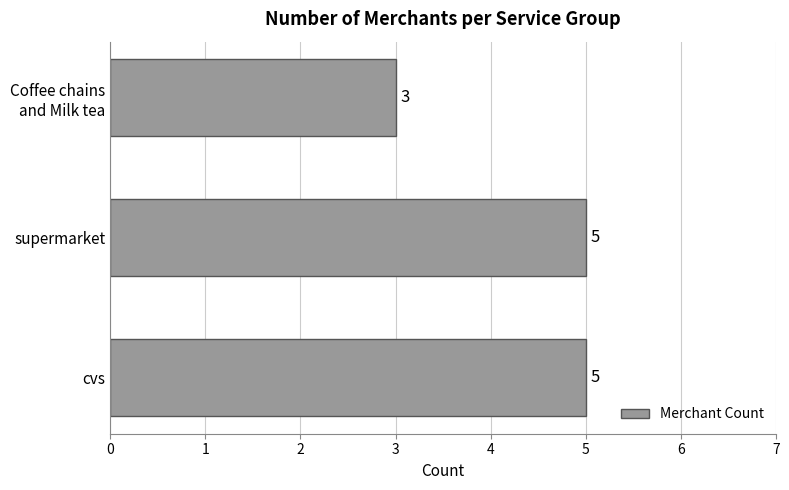

True or false: the data shows 3 at supermarket.

False